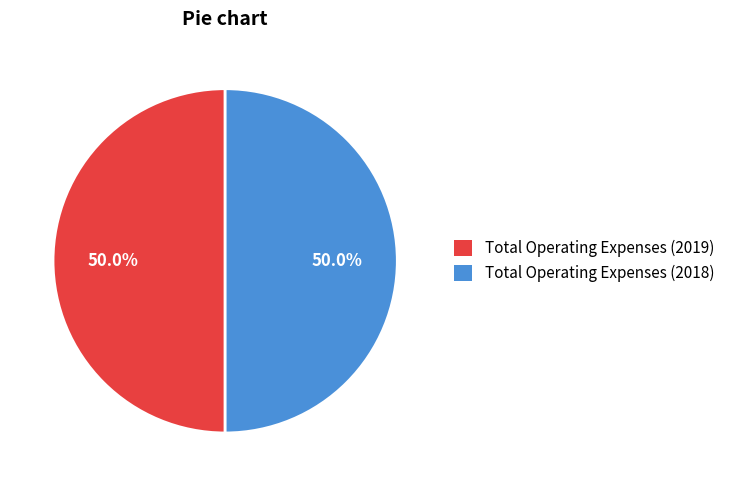

What is the ratio of the value at Total Operating Expenses (2018) to the value at Total Operating Expenses (2019)?

1.0